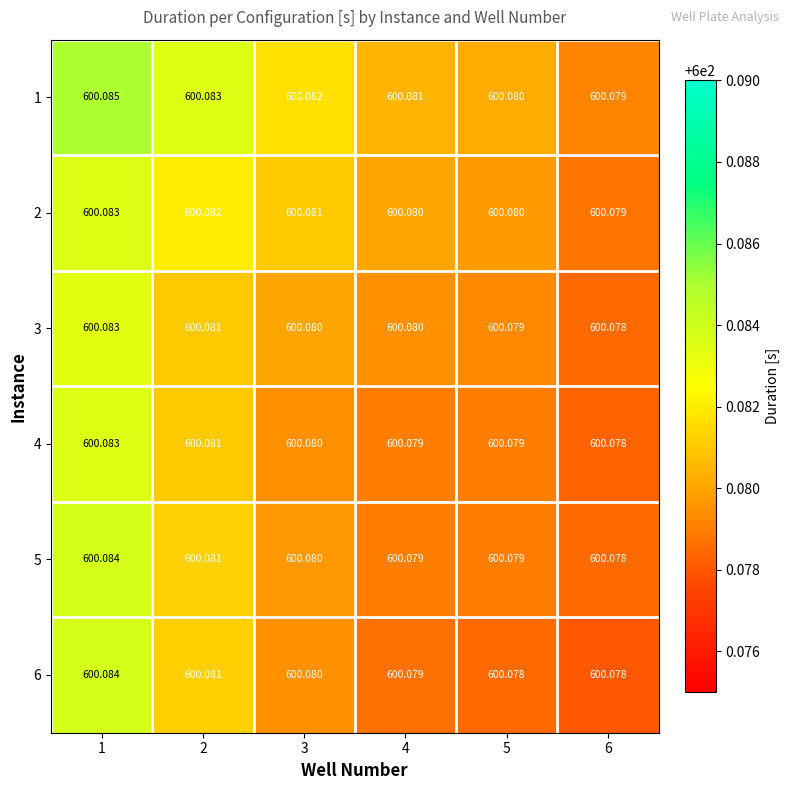

At which category does the chart reach its peak across all series?

1